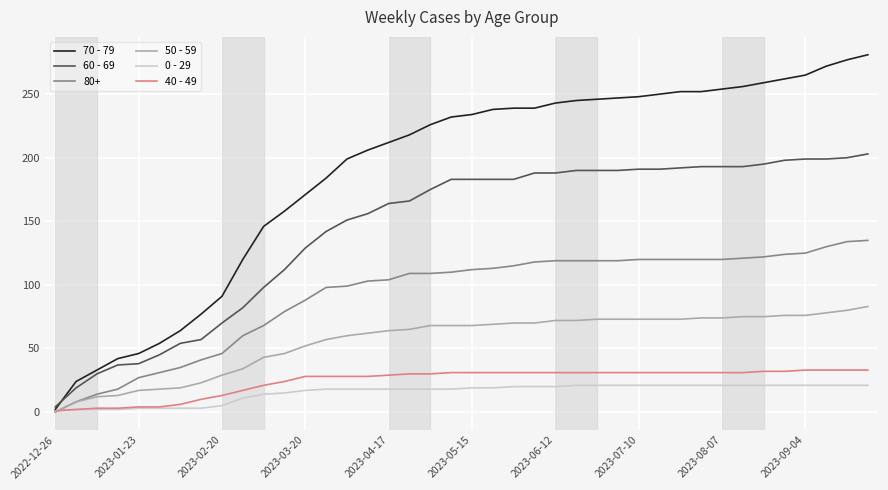

Which series has the largest total across all categories?

70 - 79